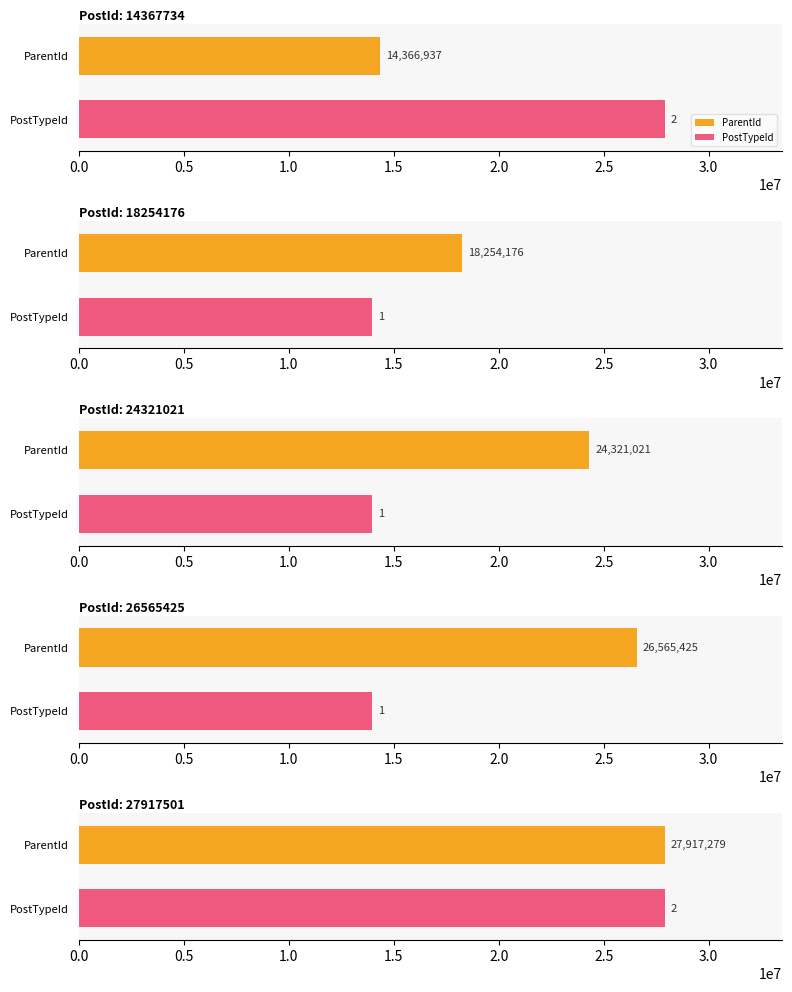

What is the total value across all series at 14367734?

14366939